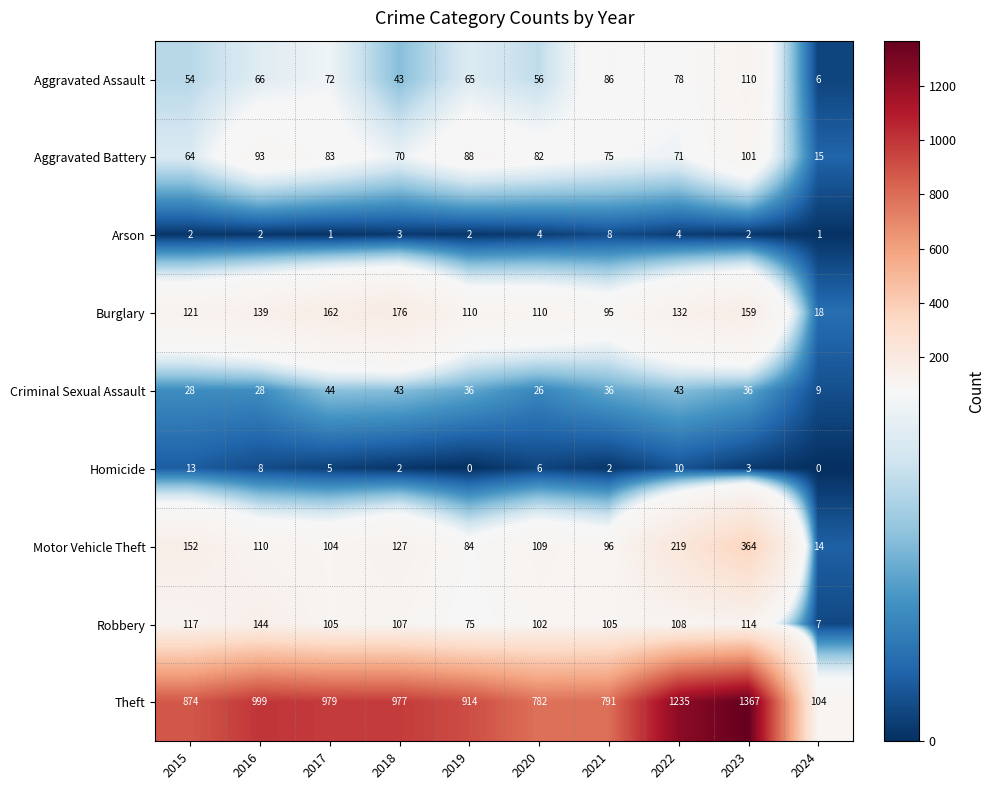

Rank the series by their maximum value, from lowest to highest.

Arson, Homicide, Criminal Sexual Assault, Aggravated Battery, Aggravated Assault, Robbery, Burglary, Motor Vehicle Theft, Theft